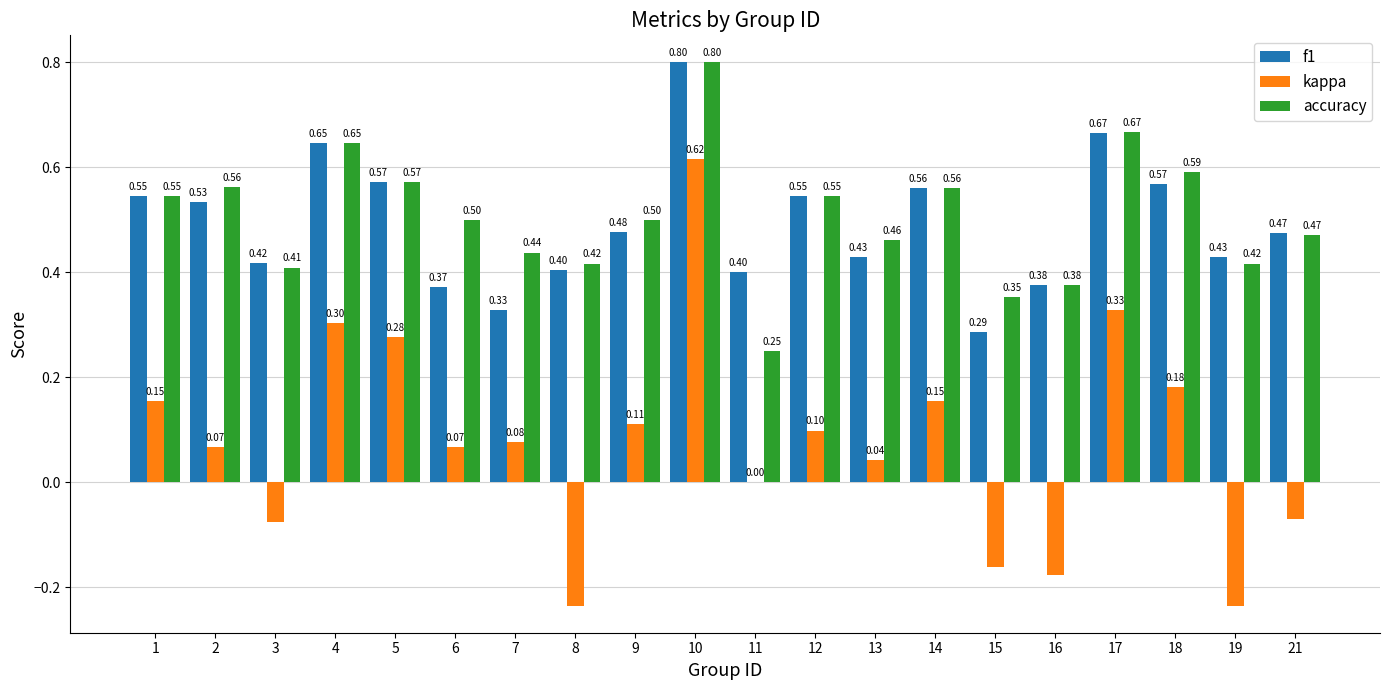

At which category is the sum across all series the highest?

10